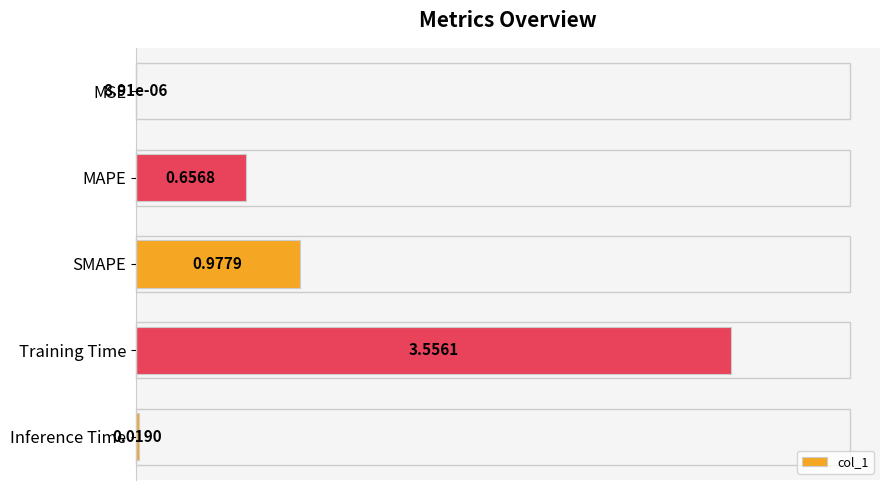

At which category does the chart reach its peak across all series?

Training Time